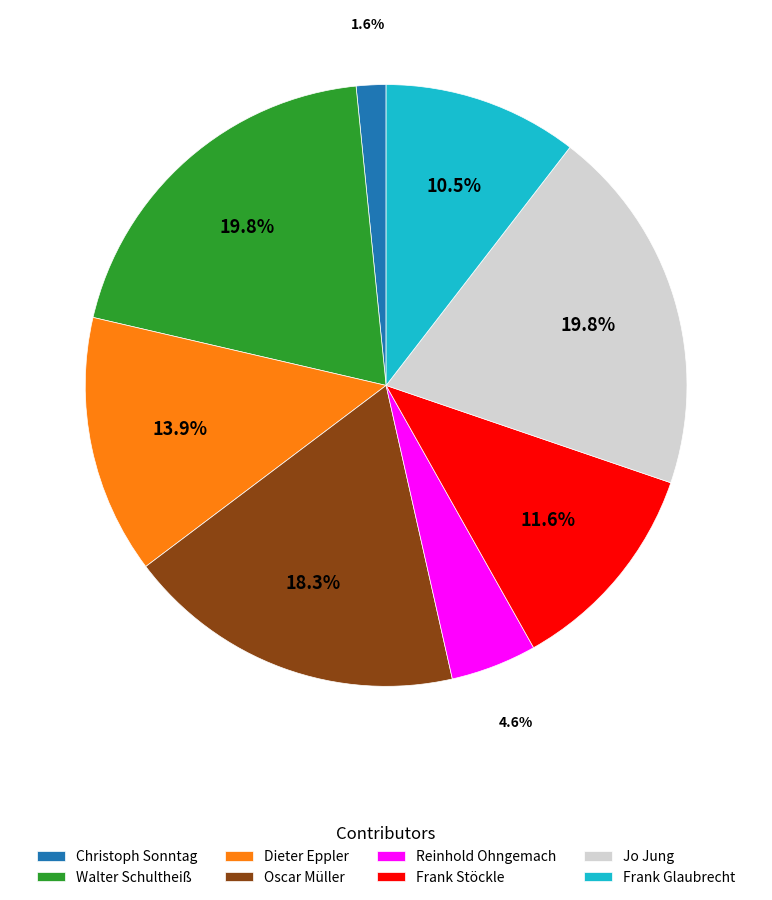

How many slices are in this pie chart?

8